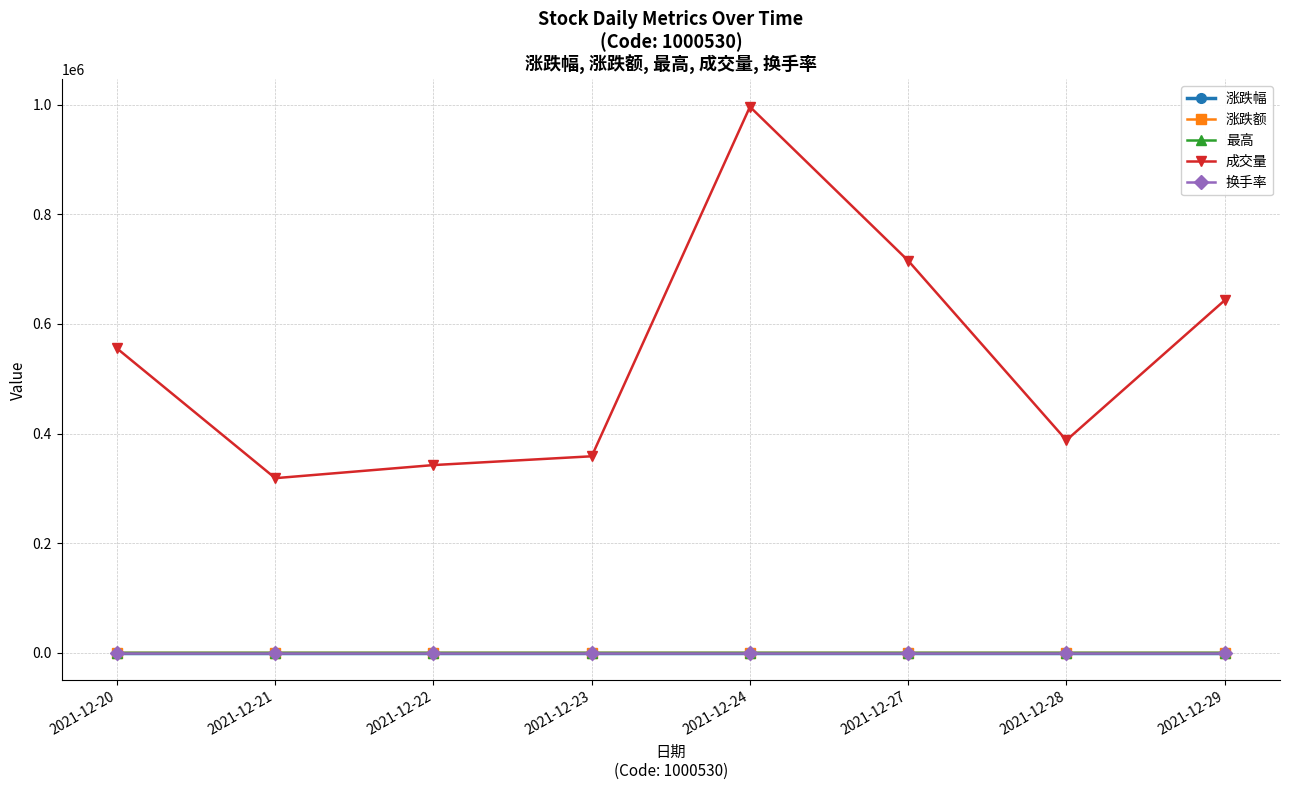

Which series changed the most between 2021-12-22 and 2021-12-27?

成交量